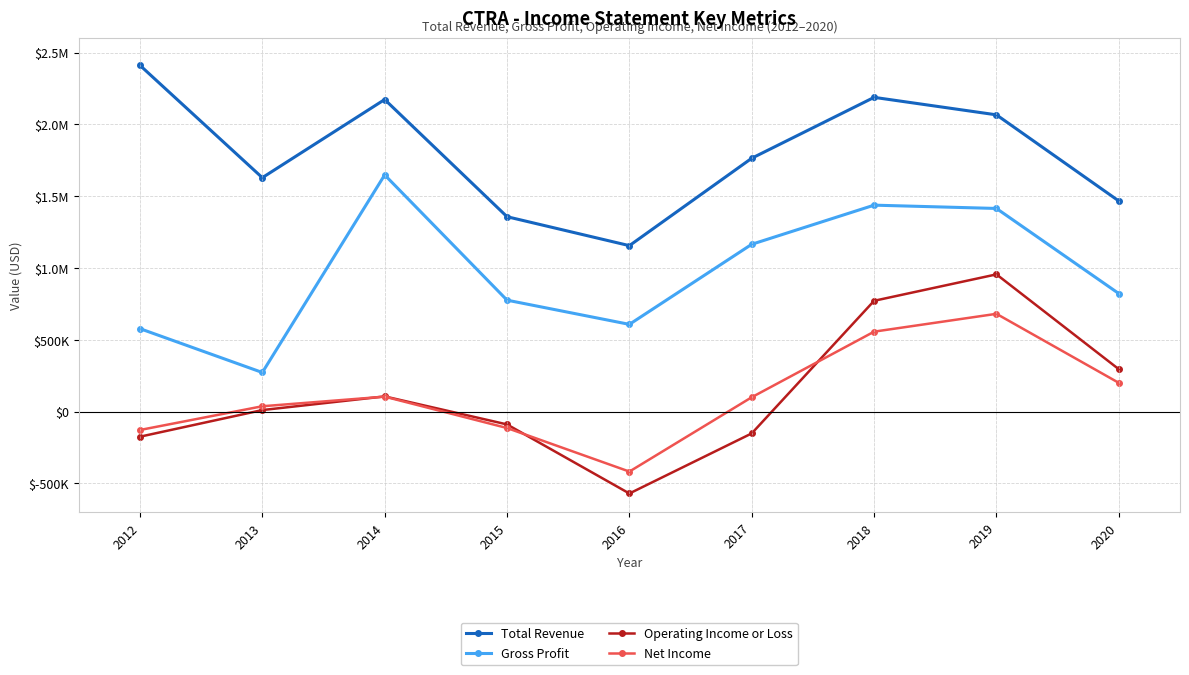

Between which two adjacent categories do Operating Income or Loss and Net Income first intersect?

2013 and 2014